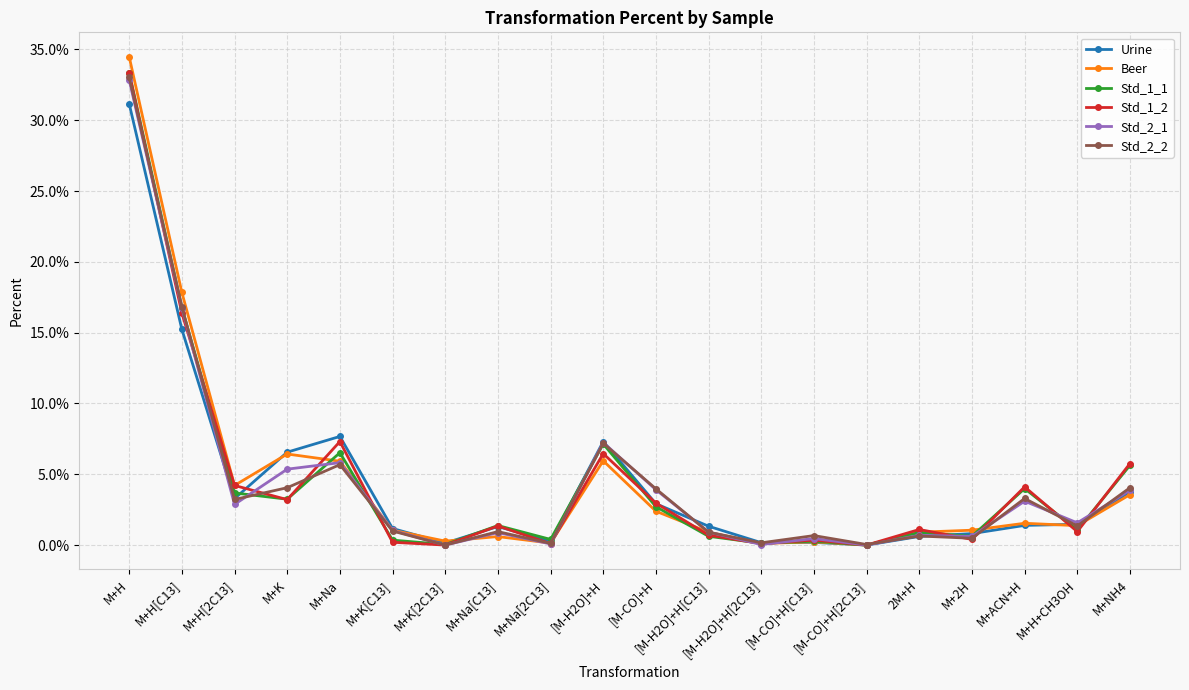

At which category is the sum across all series the highest?

M+H